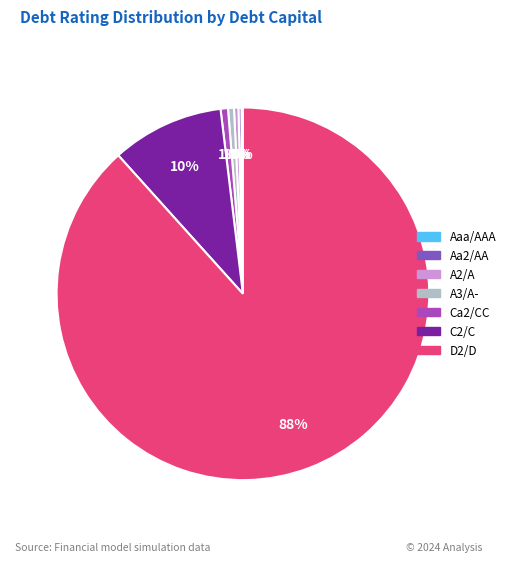

Is there a majority slice in this chart?

Yes